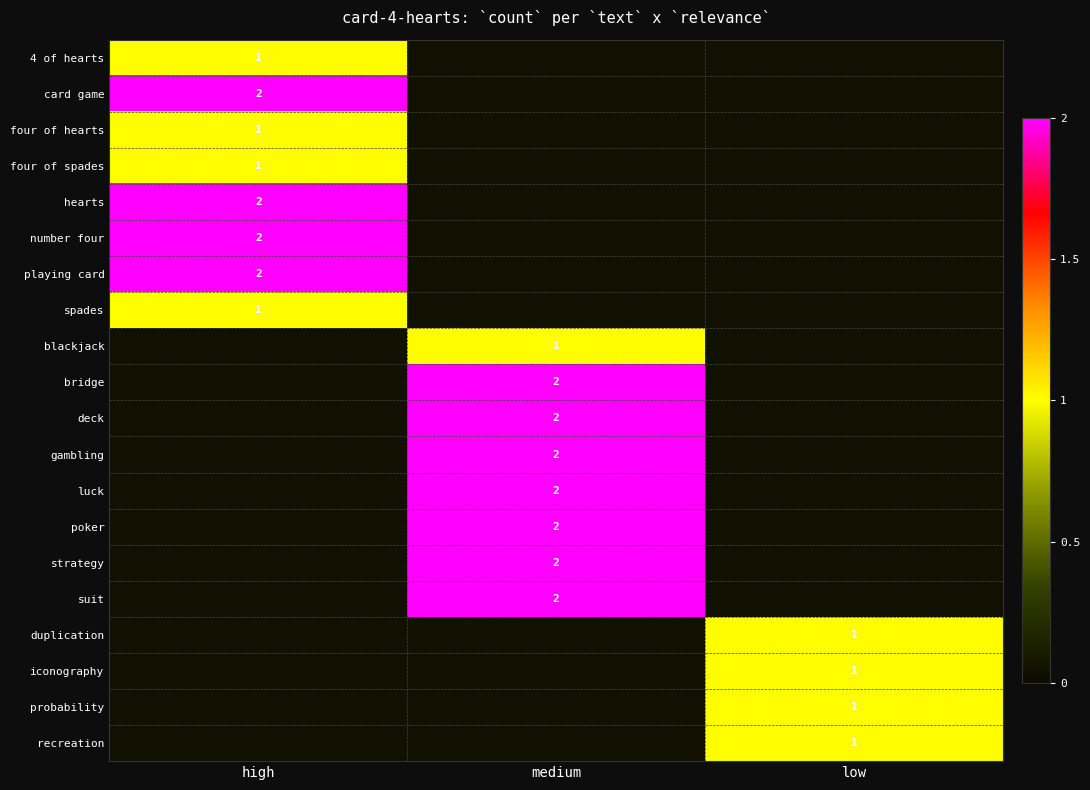

Count the number of data series in this chart.

20